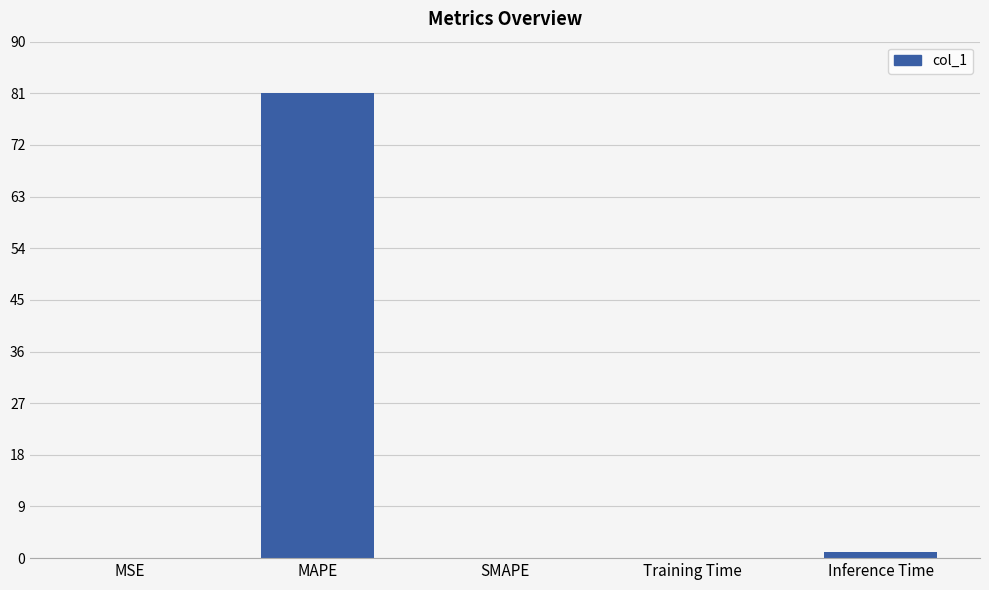

True or false: the data shows 24.4 at SMAPE.

False